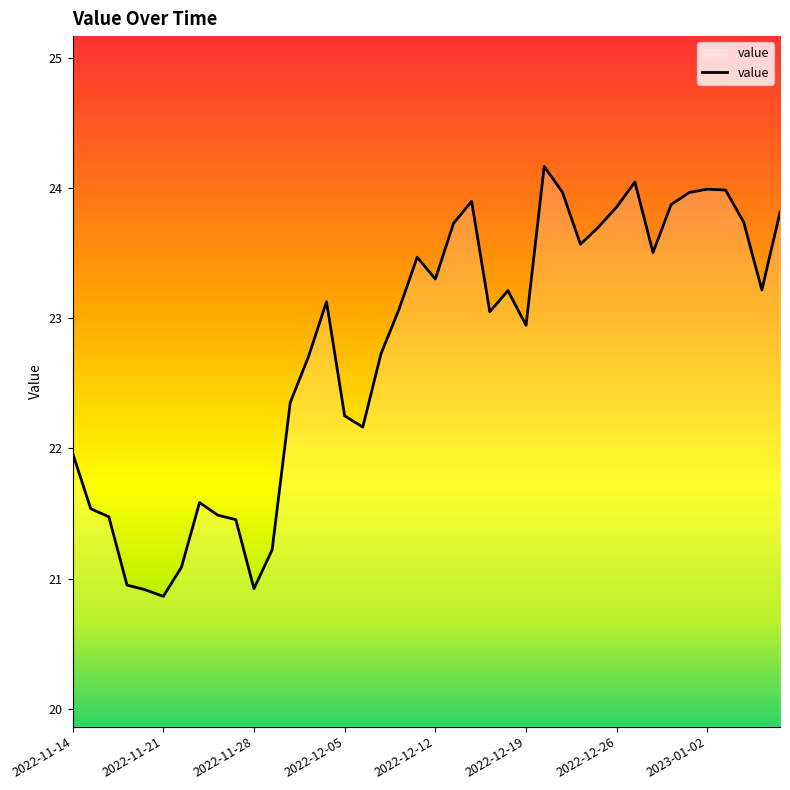

What is the greatest value displayed?

24.2